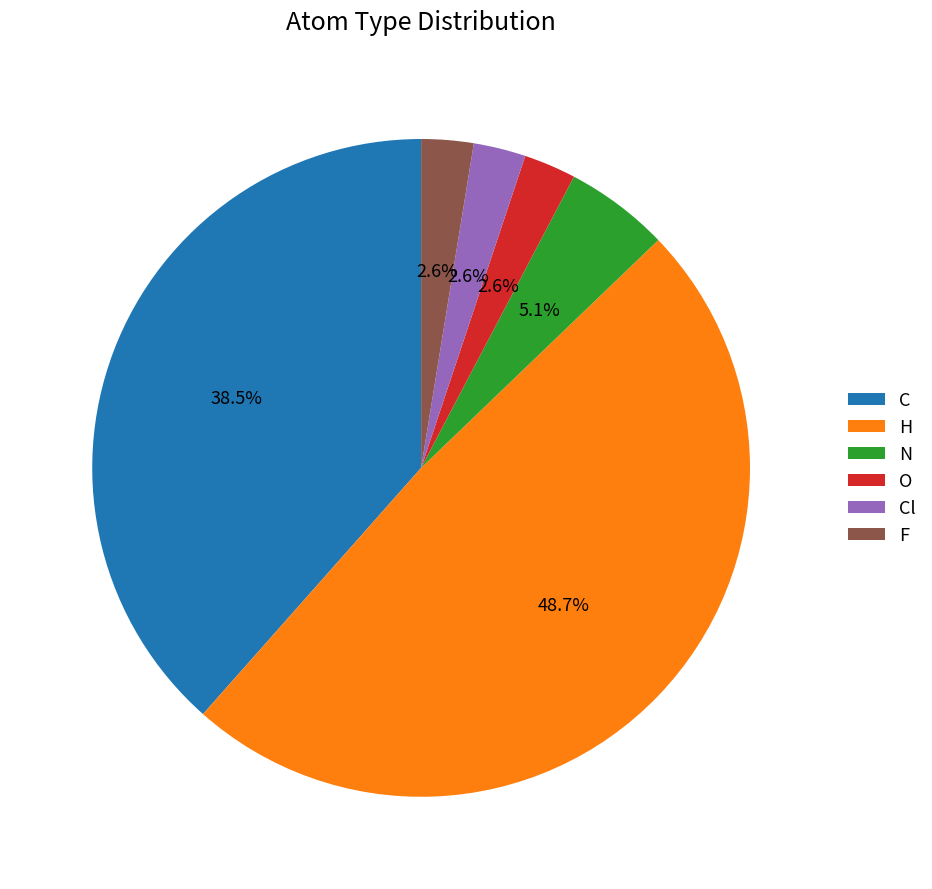

What percentage is NOT represented by N?

94.9%